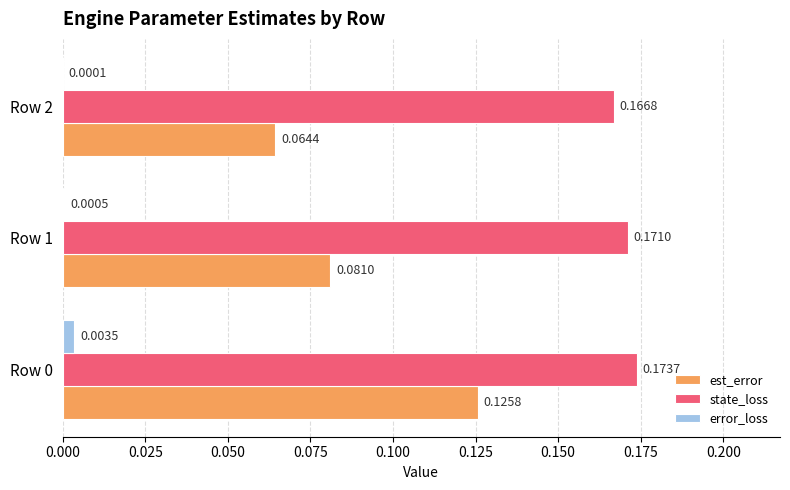

What is the total value across all series at Row 1?

0.3